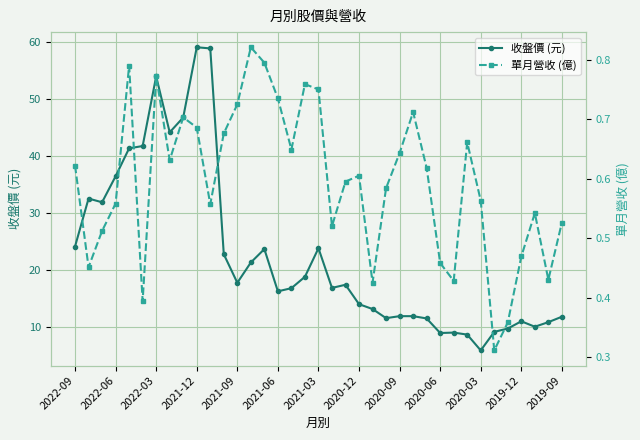

Reading left to right, extract all data points from this chart.

收盤價 (元): 24.1	32.5	31.9	36.4	41.3	41.7	53.9	44.1	46.7	59.0	58.8	22.8	17.8	21.3	23.6	16.2	16.8	18.8	23.8	16.9	17.4	14.0	13.2	11.6	11.9	11.9	11.5	8.9	9.0	8.7	5.9	9.2	9.7	11.0	10.1	10.8	11.8
單月營收 (億): 0.6	0.5	0.5	0.6	0.8	0.4	0.8	0.6	0.7	0.7	0.6	0.7	0.7	0.8	0.8	0.7	0.6	0.8	0.8	0.5	0.6	0.6	0.4	0.6	0.6	0.7	0.6	0.5	0.4	0.7	0.6	0.3	0.4	0.5	0.5	0.4	0.5